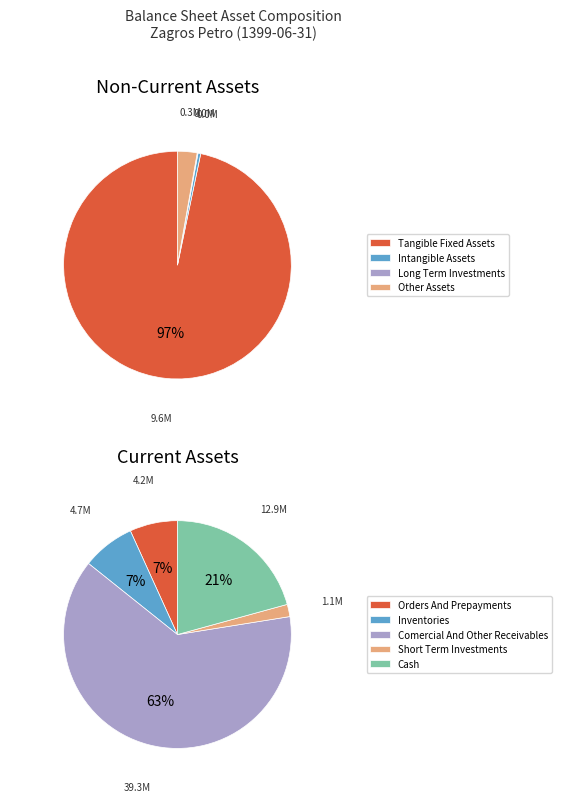

Which slice is the smallest?

long_term_investments